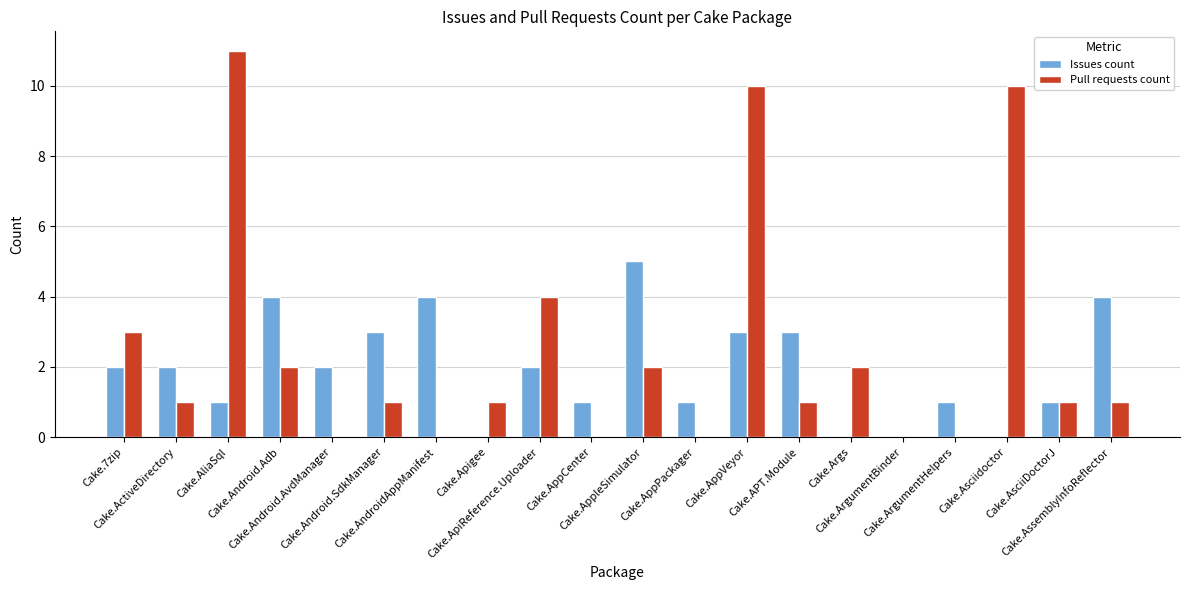

What are all the series names shown in the legend?

Issues count, Pull requests count